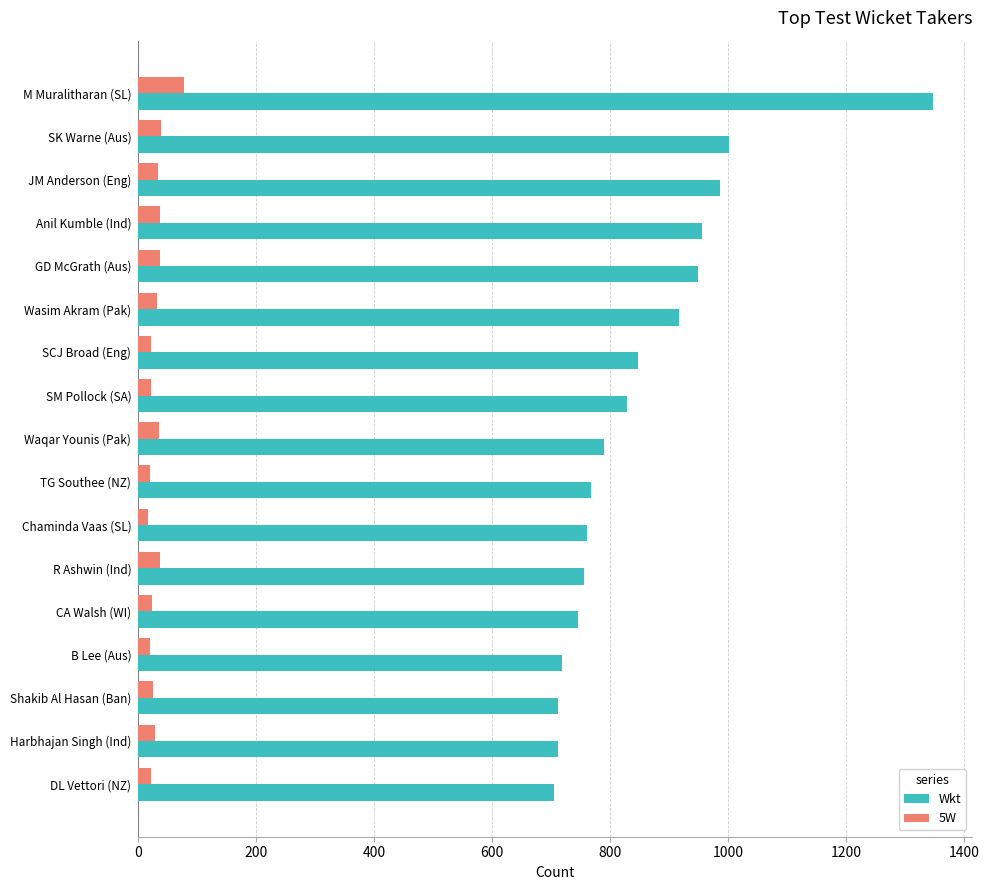

How many series are shown in this chart?

2